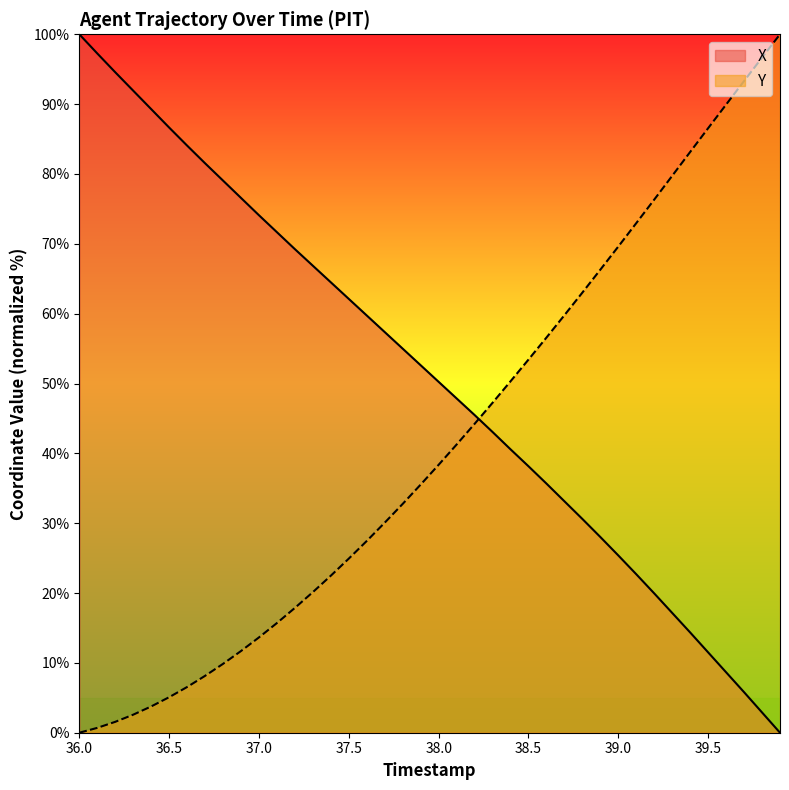

How many lines are shown in the chart?

2